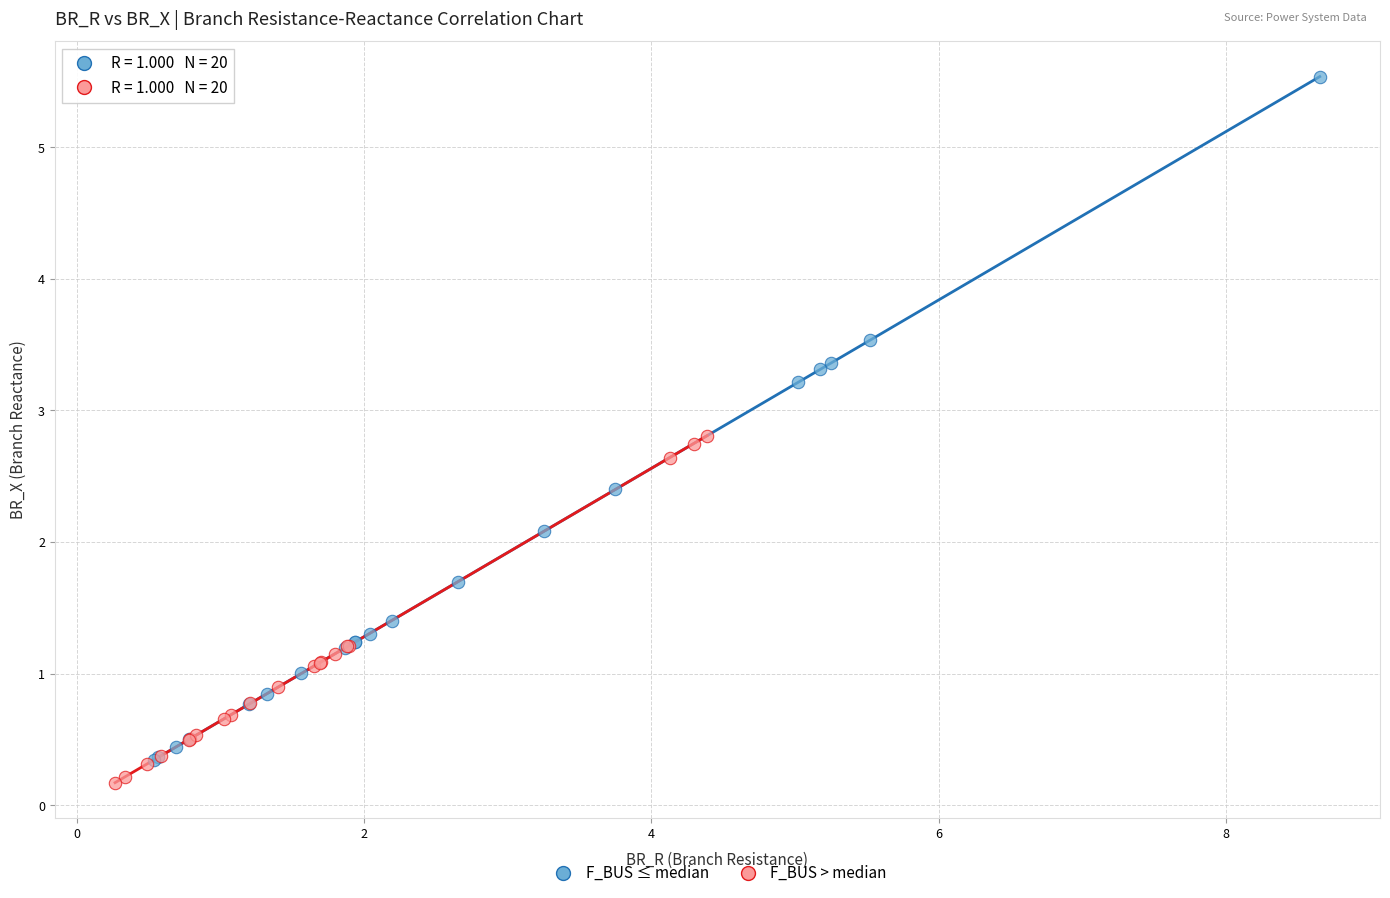

Which series has the widest spread of Y values?

F_BUS ≤ median